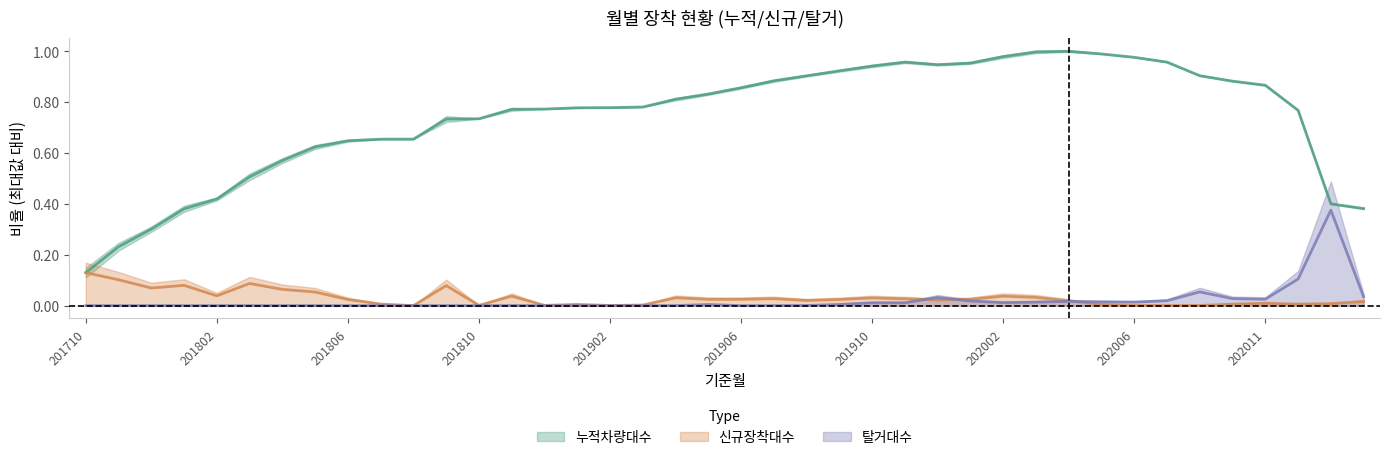

How many lines are shown in the chart?

3